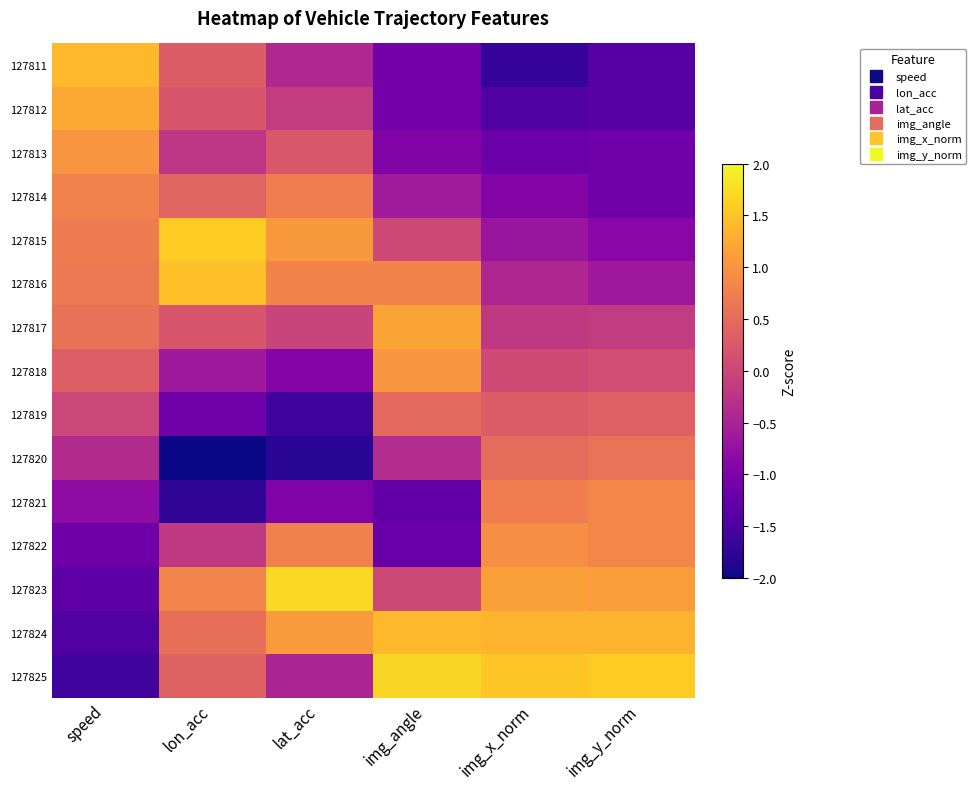

At how many categories does at least one series exceed 1?

6